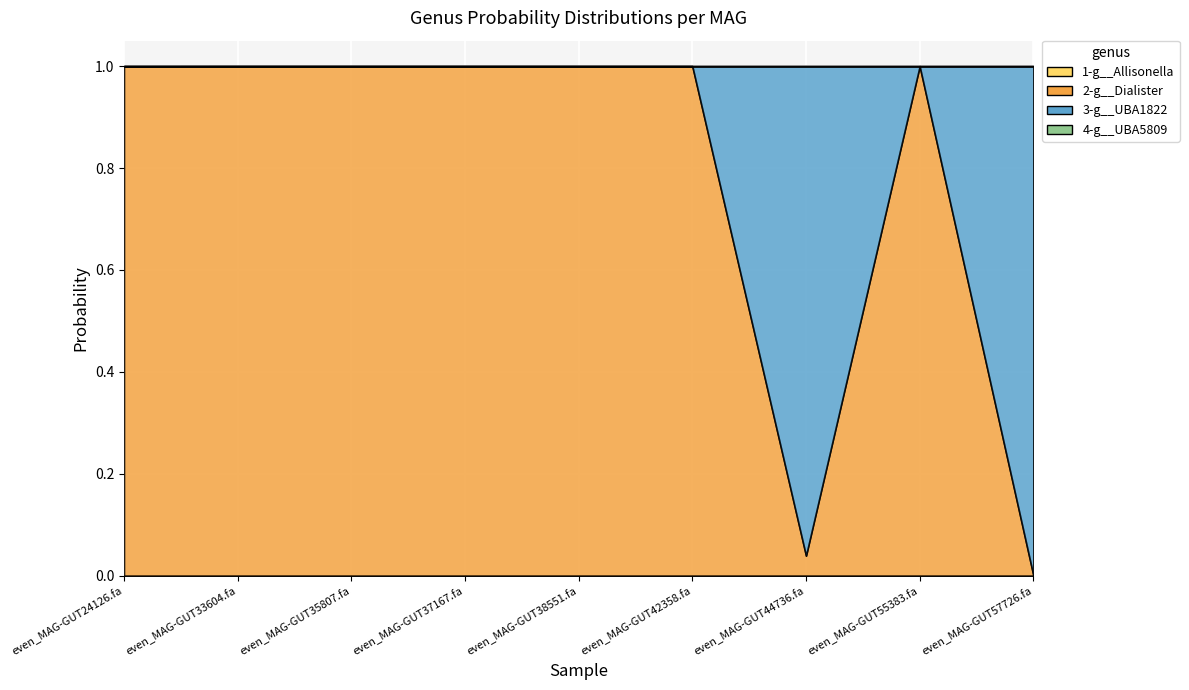

At which category is the sum across all series the highest?

even_MAG-GUT33604.fa